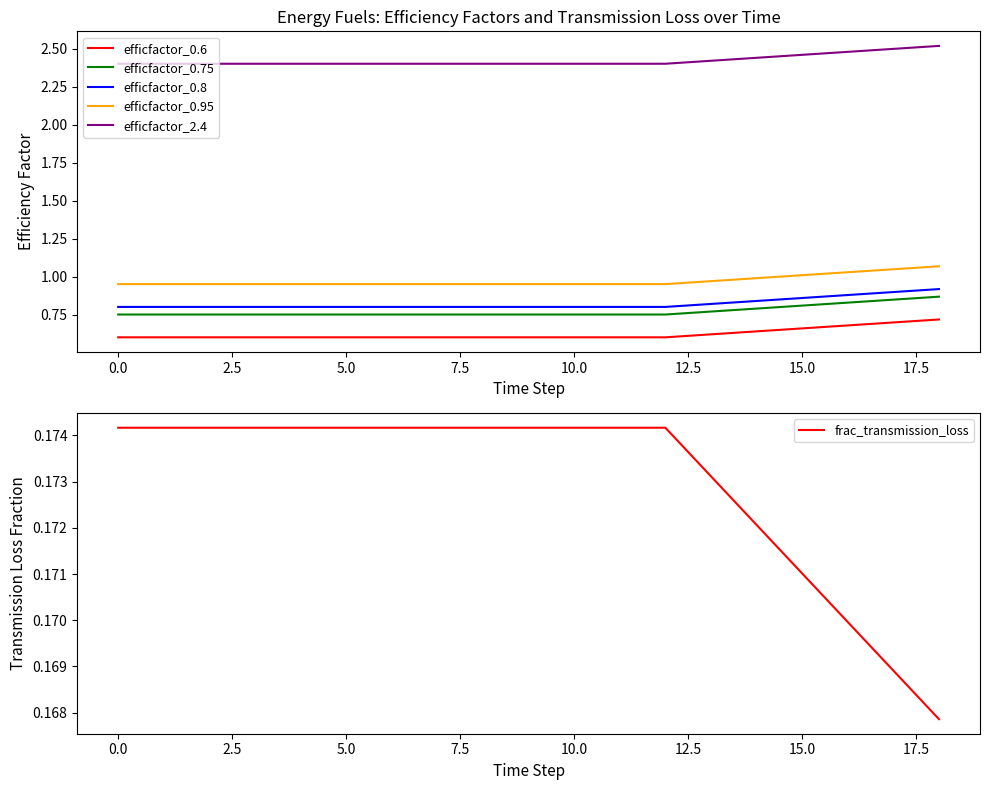

What is the maximum value shown in the chart?

2.5